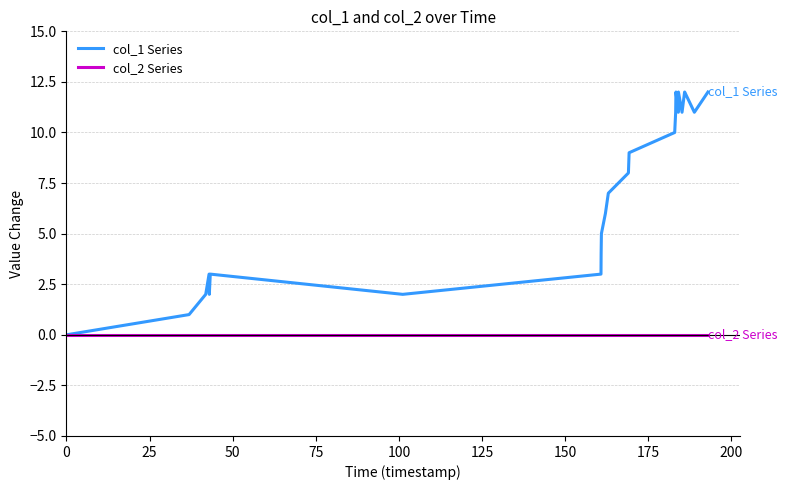

What is the greatest value displayed?

12